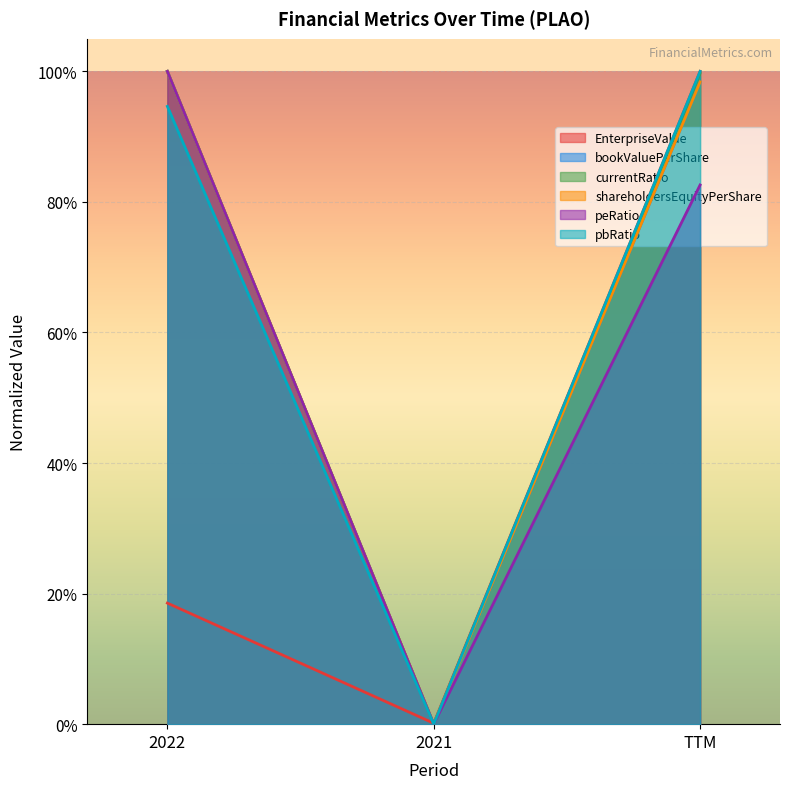

The bookValuePerShare series shows 1.0 at TTM. True or false?

True